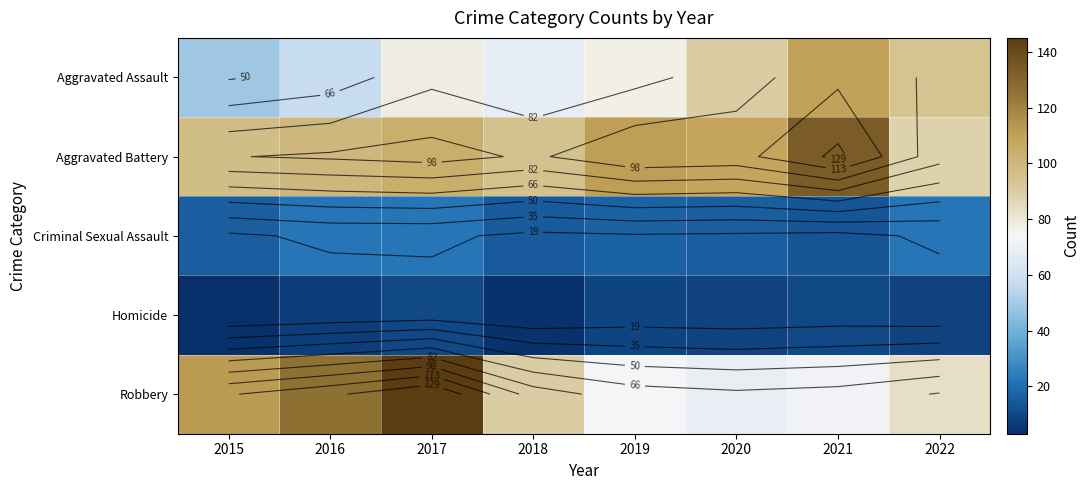

Is the value of Aggravated Assault at 2015 greater than the value of Homicide at 2015?

Yes